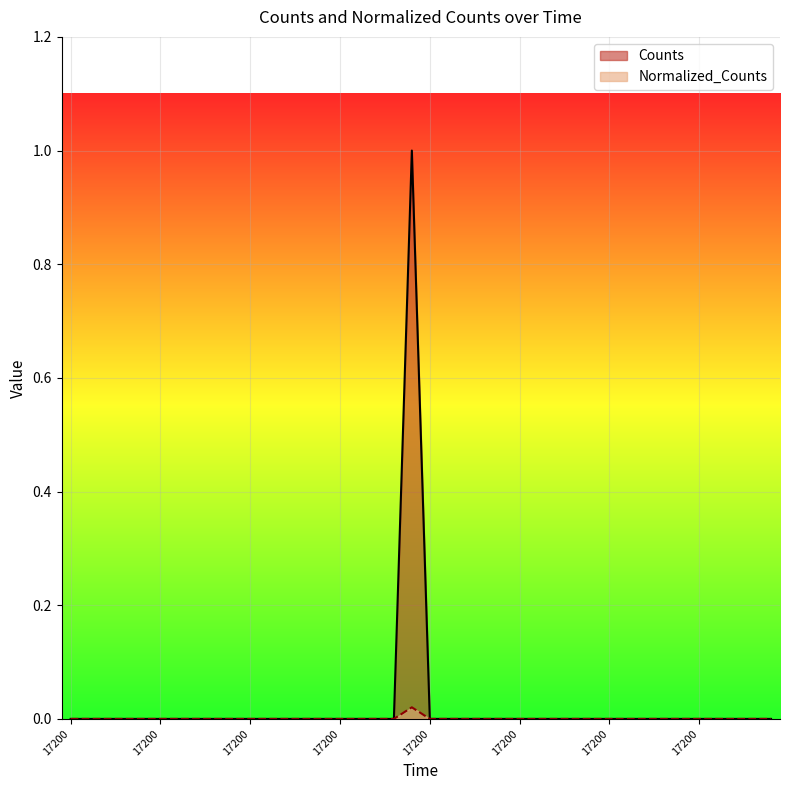

True or false: Normalized_Counts and Counts cross at least once.

False